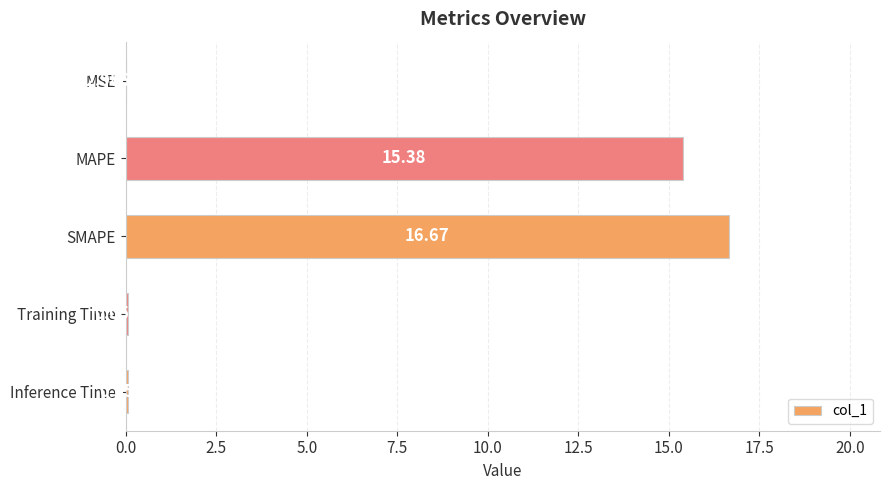

What is the change in value from MSE to MAPE?

+15.4